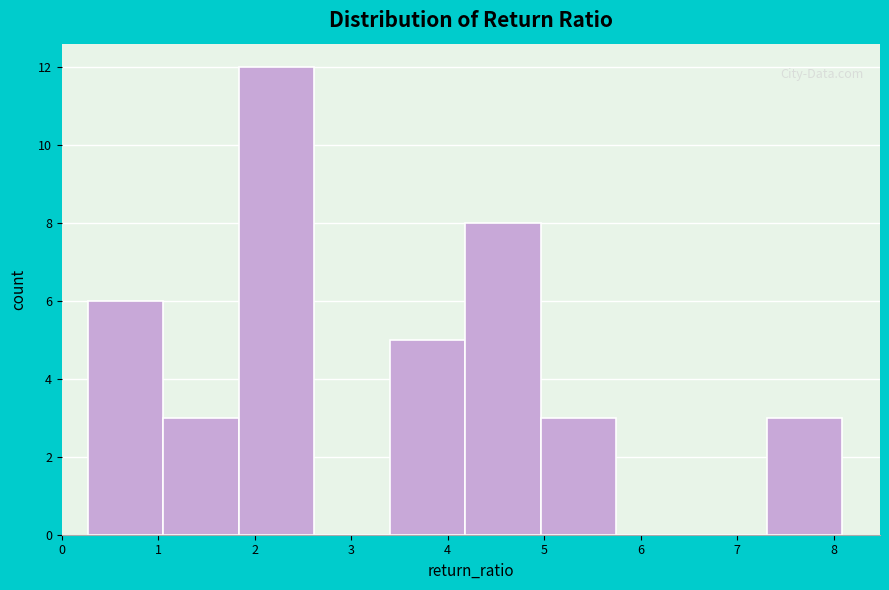

Reading left to right, transcribe this chart: for each bar, give the range it covers on the x-axis and its height. Neither the bar edges nor the heights are printed on the chart, so give them approximately, as read against the axes.

0.3 to 1.1: 6
1.1 to 1.8: 3
1.8 to 2.6: 12
2.6 to 3.4: 0
3.4 to 4.2: 5
4.2 to 5.0: 8
5.0 to 5.7: 3
5.7 to 6.5: 0
6.5 to 7.3: 0
7.3 to 8.1: 3